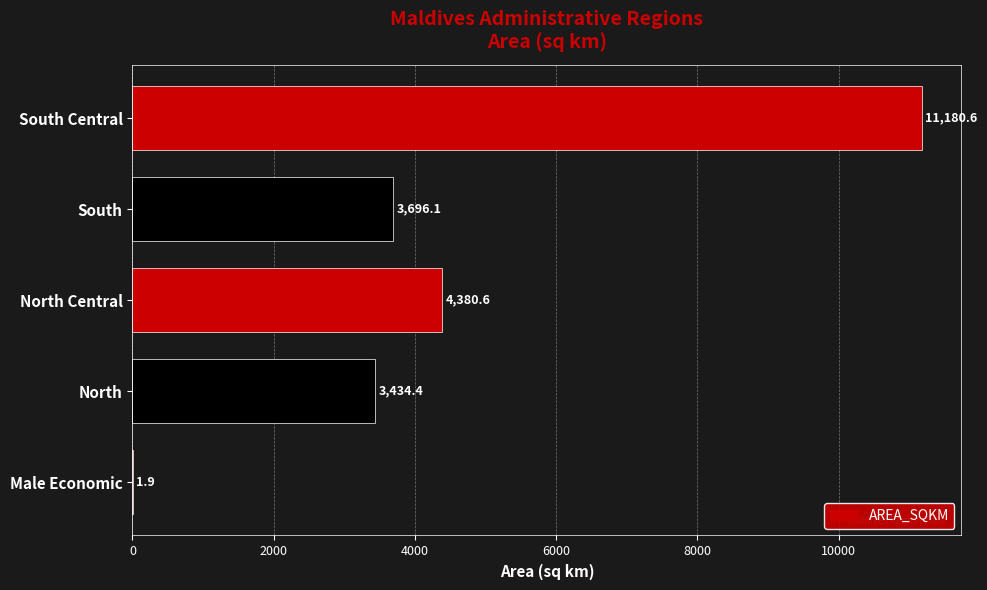

Are the bars grouped side by side (vs. stacked)?

No